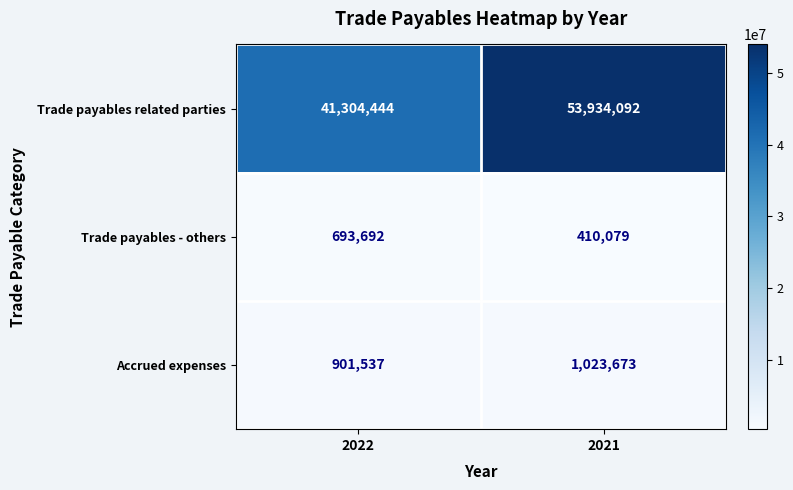

Where is Accrued expenses nearest to the value 962605?

2022